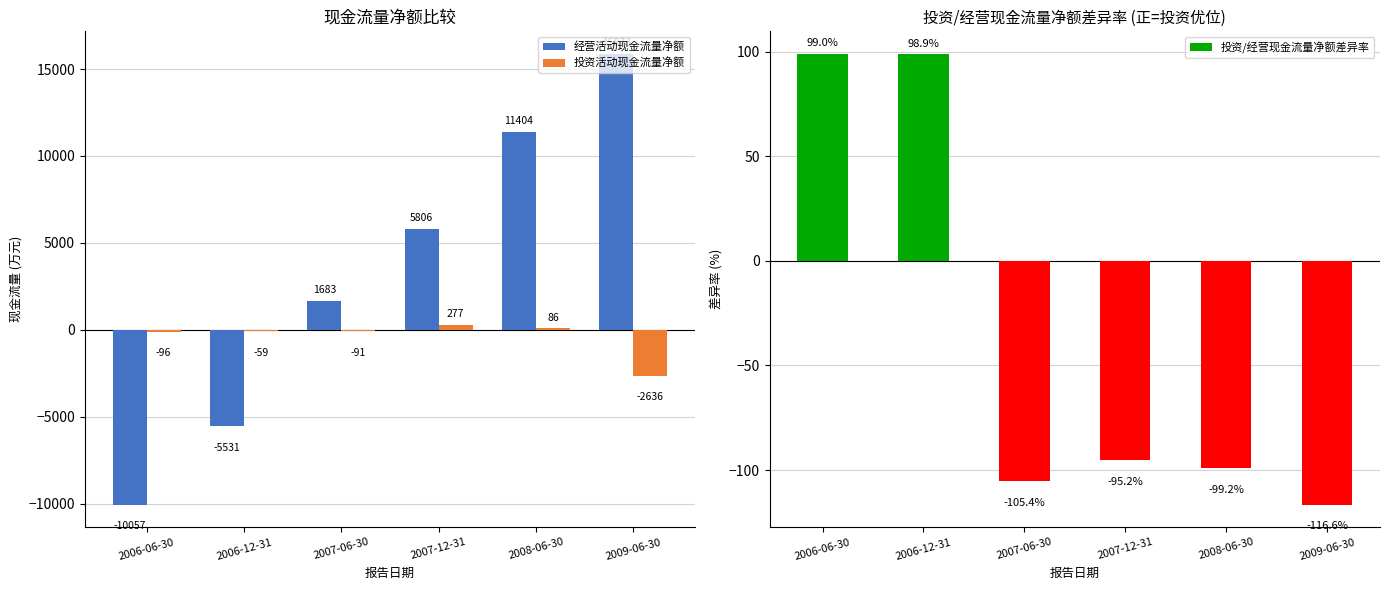

How many groups of bars are there?

6